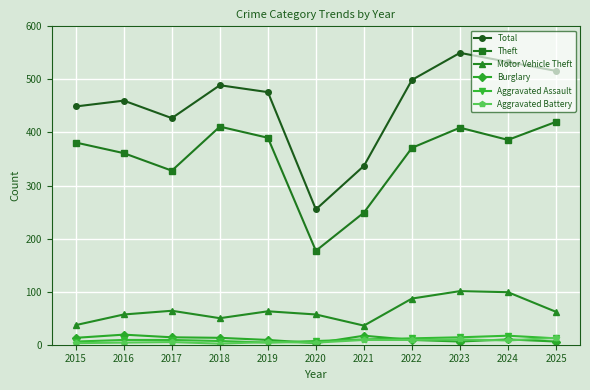

True or false: Total has a value of 449 at 2015.

True